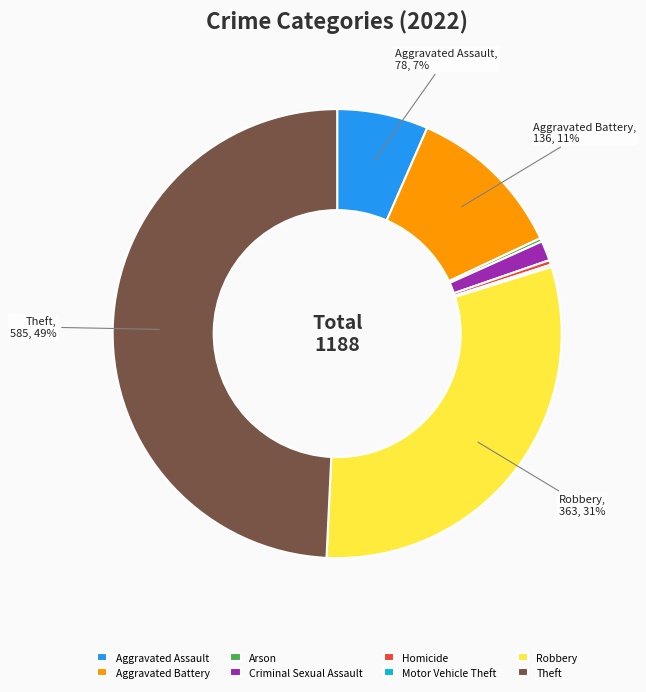

To the nearest percent, what is the average slice percentage?

12%